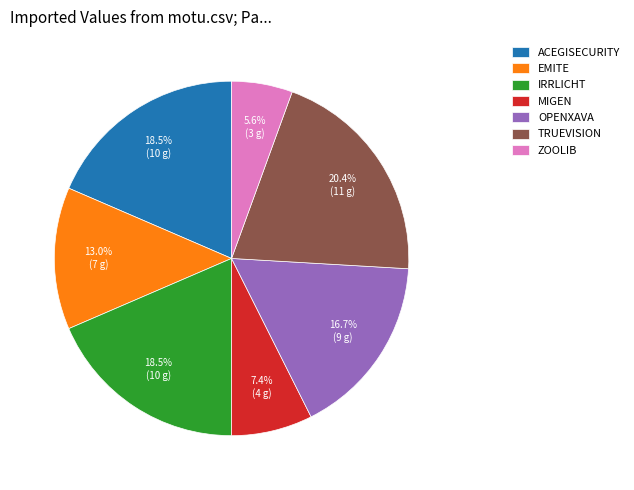

Count the number of slices in the pie.

7